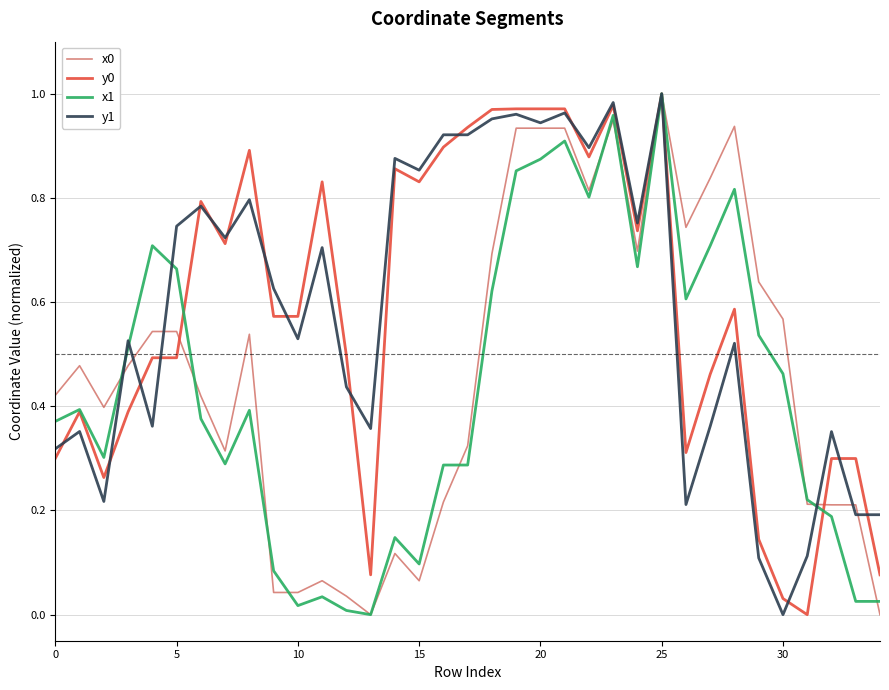

How many interior local valleys does the y0 series have?

8